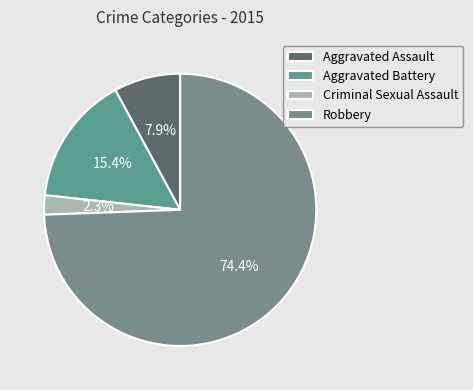

Count the number of slices in the pie.

4